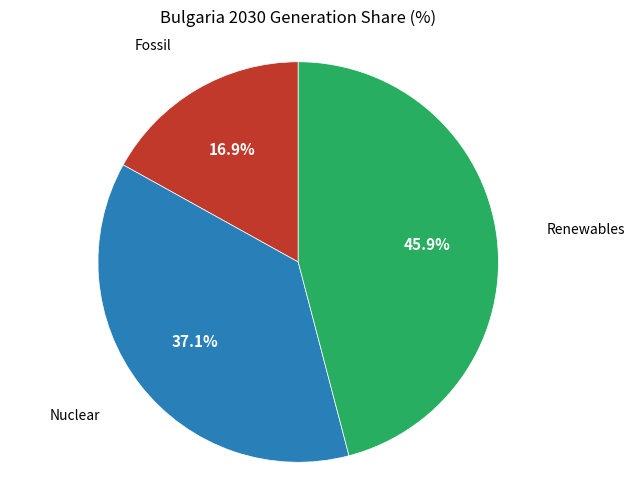

To the nearest percent, what percentage of the pie is Renewables?

46%